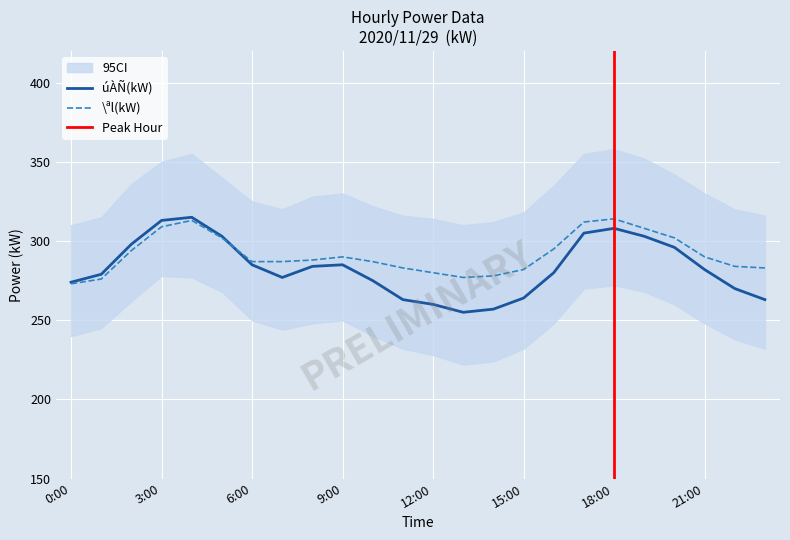

What is the value of the \ªl(kW) point at the 10th from the left?

290